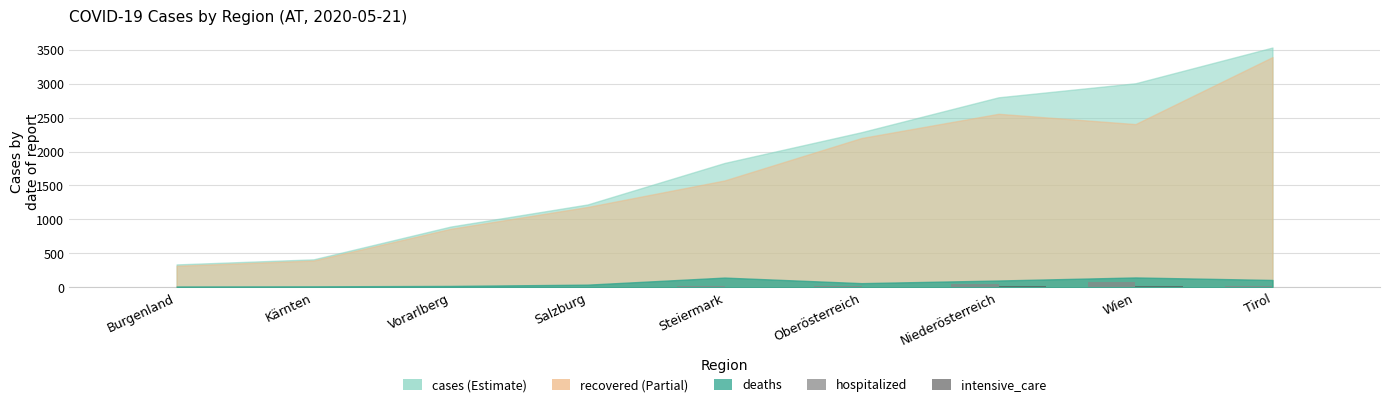

How many data points does each series have?

9